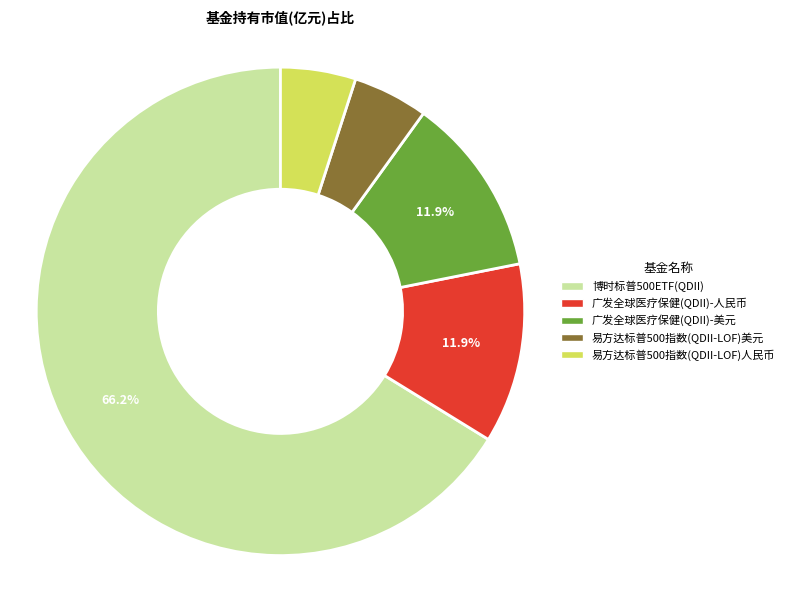

To the nearest percent, what portion does 易方达标普500指数(QDII-LOF)美元 represent?

5%